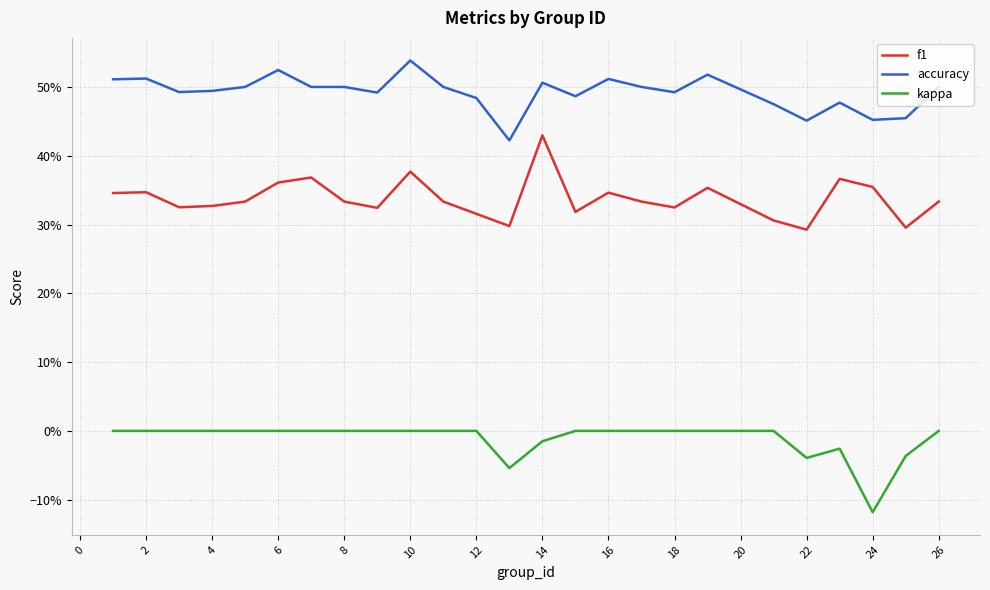

List the series in order of their overall mean, highest first.

accuracy, f1, kappa